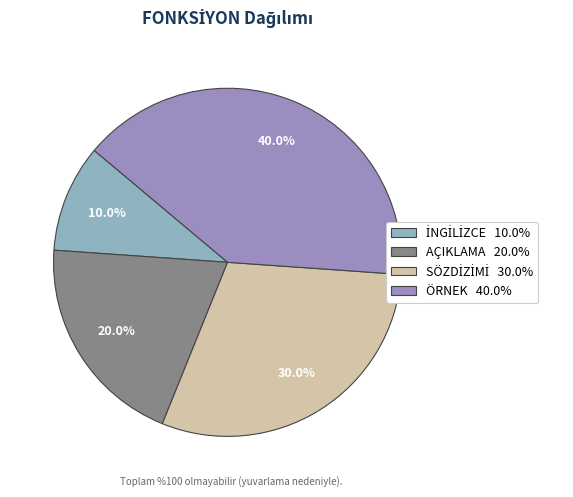

To the nearest percent, what is the difference between the largest and smallest slice percentages?

30%